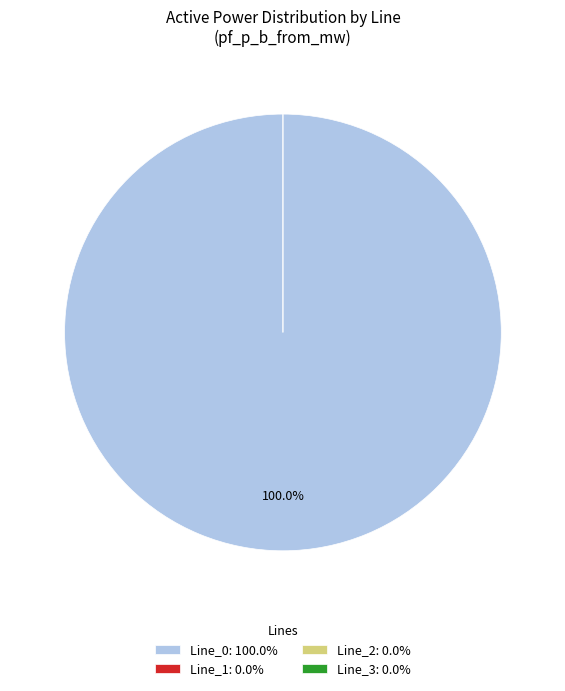

How many segments does this pie chart have?

4